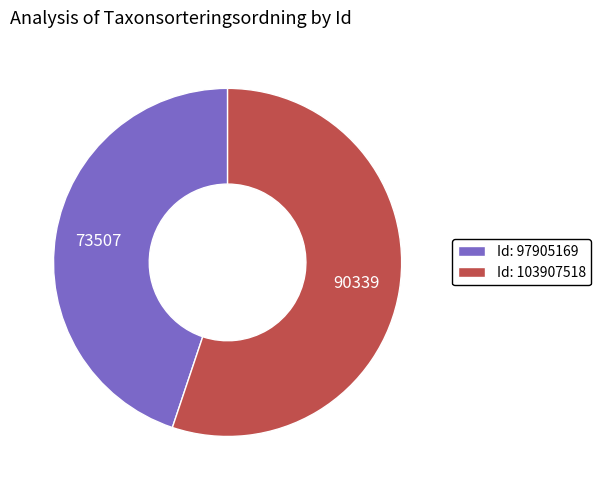

Rank the categories by value from highest to lowest.

Id: 103907518, Id: 97905169